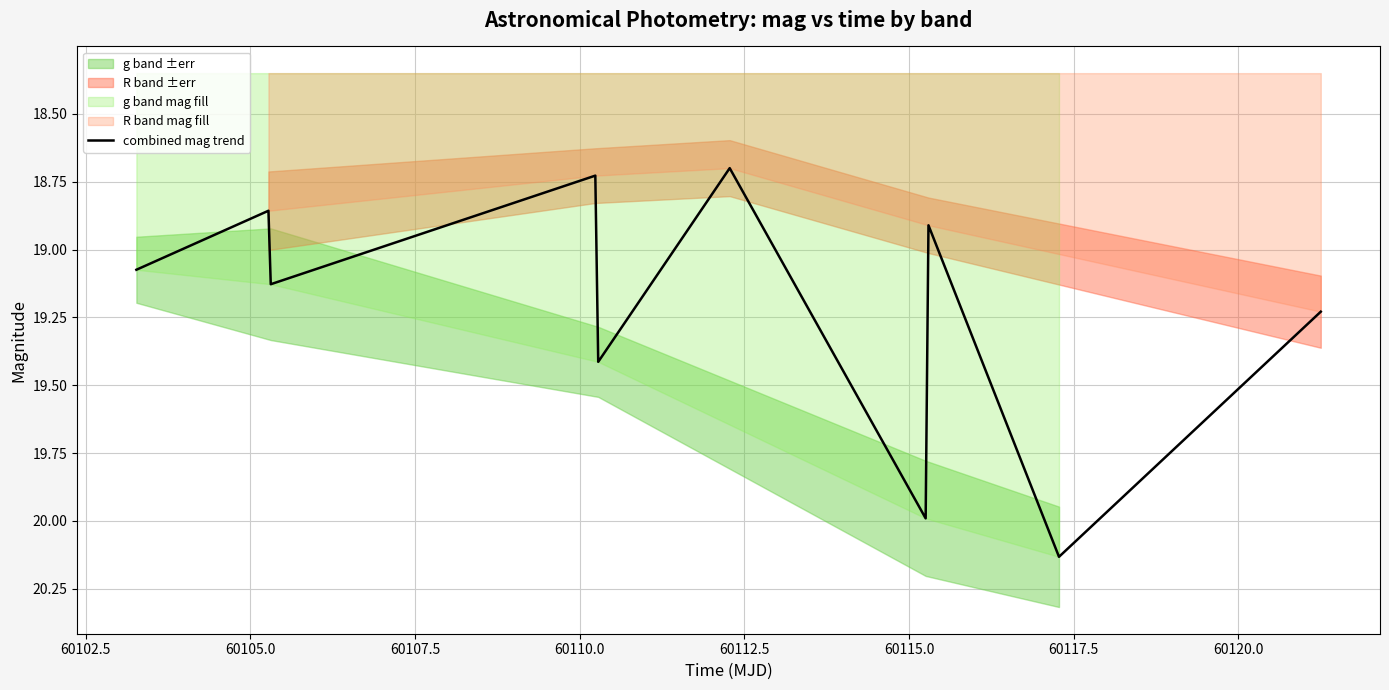

True or false: the data has more than 0 interior local peaks.

True